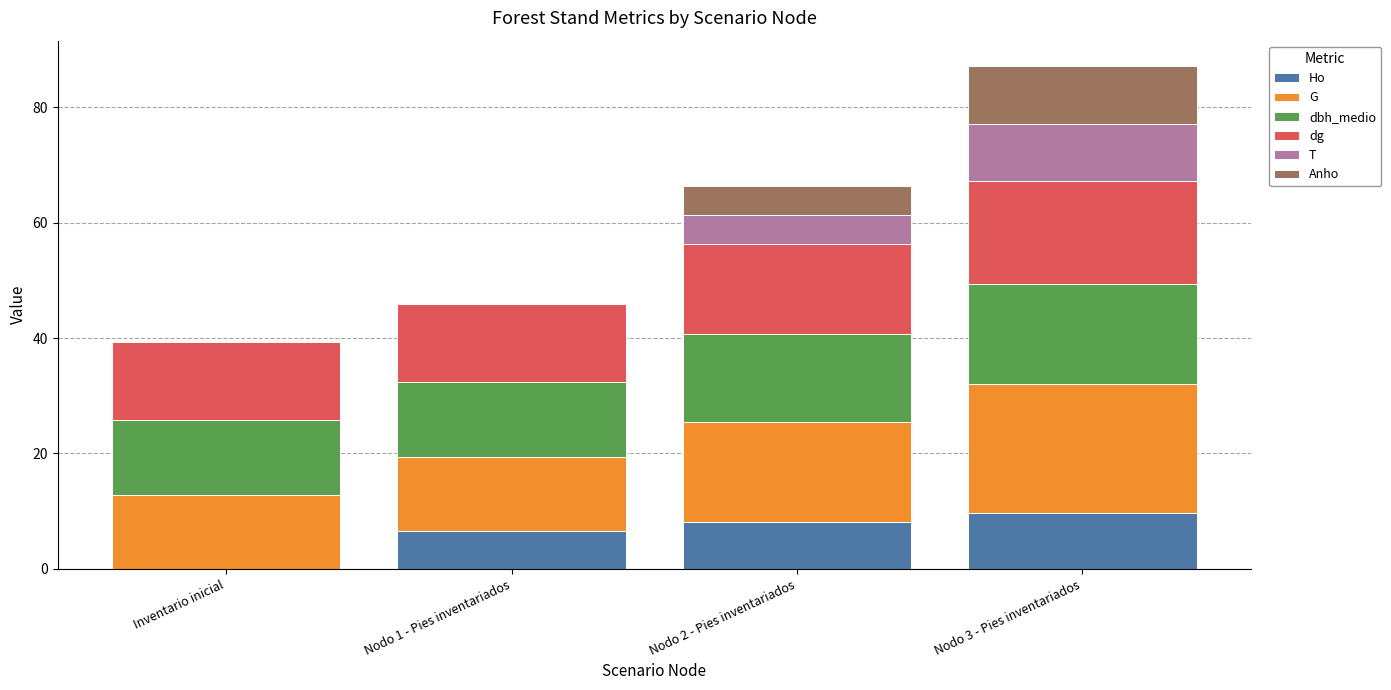

What is the total value across all series at Nodo 3 - Pies inventariados?

87.2